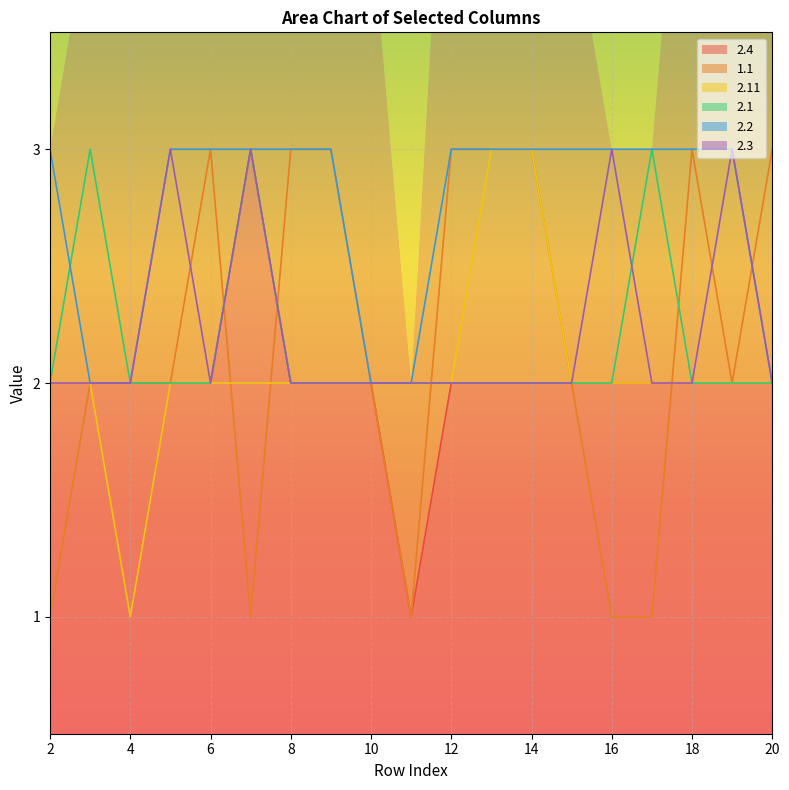

Where is the first local minimum for 2.3?

6